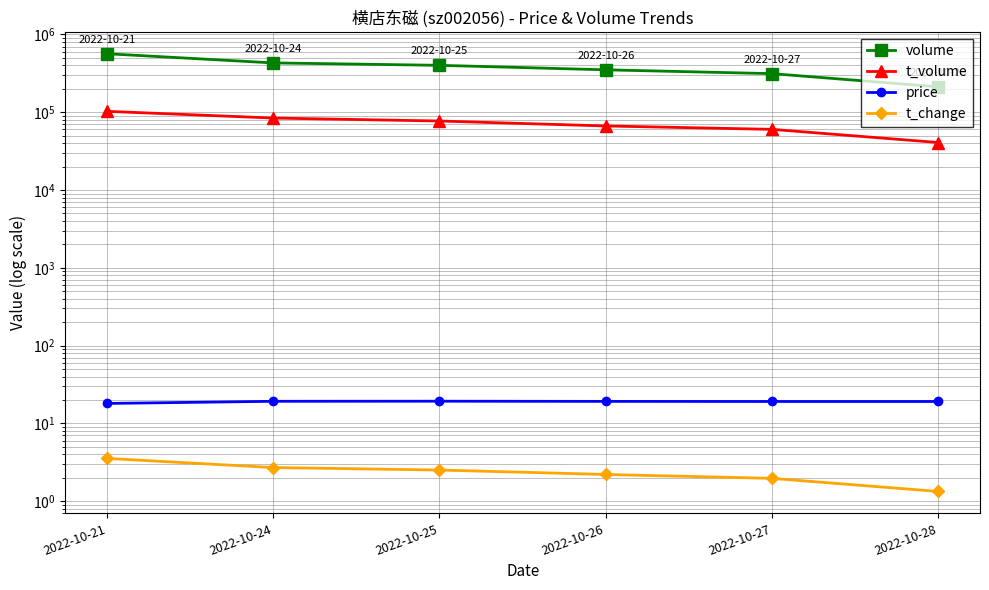

Between 2022-10-24 and 2022-10-26, which series saw the biggest shift?

volume